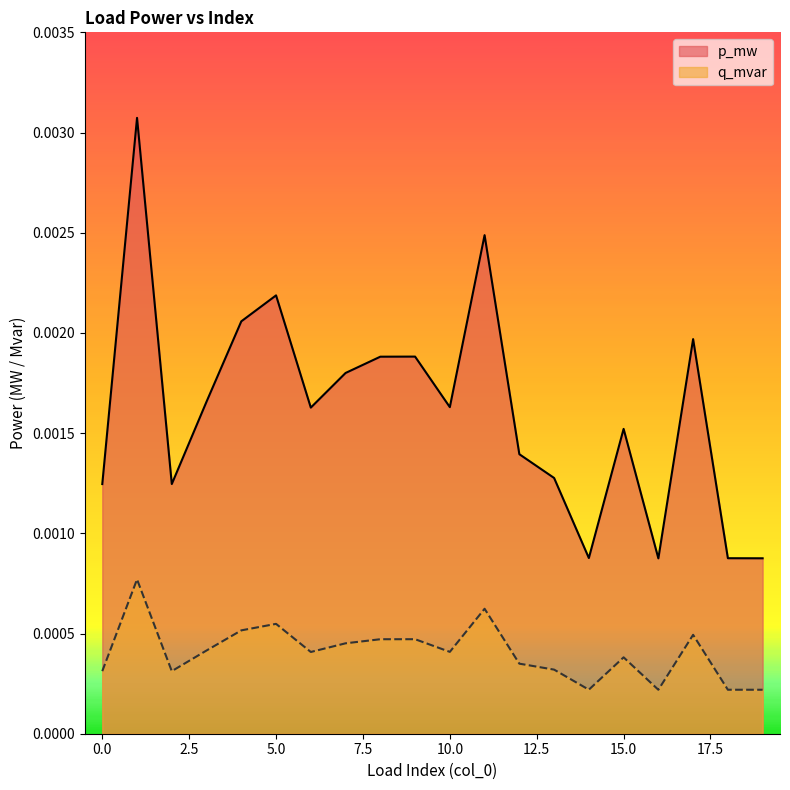

At which category is the sum across all series the highest?

1